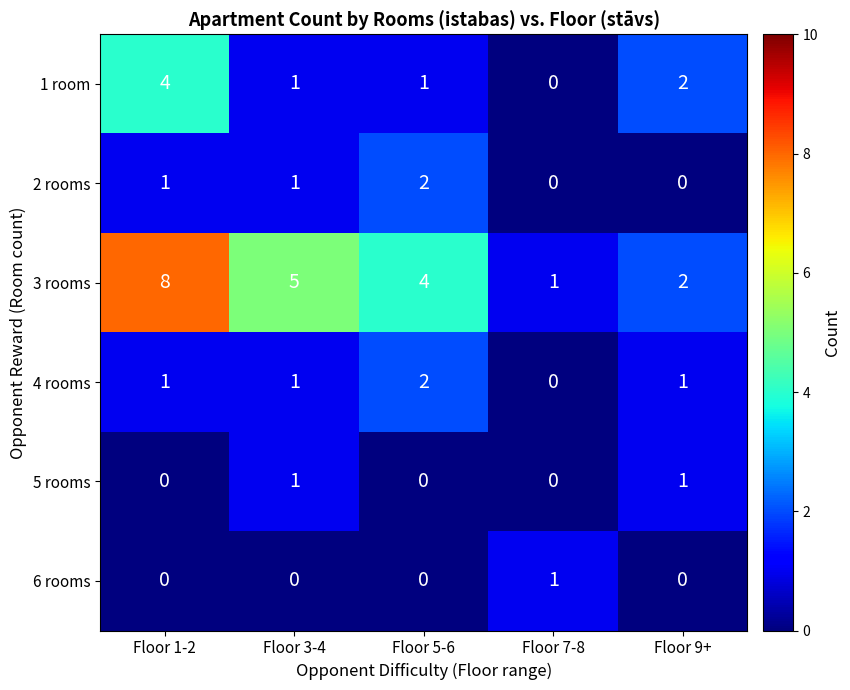

What is the difference between the second highest and minimum values in the 3 rooms series?

4